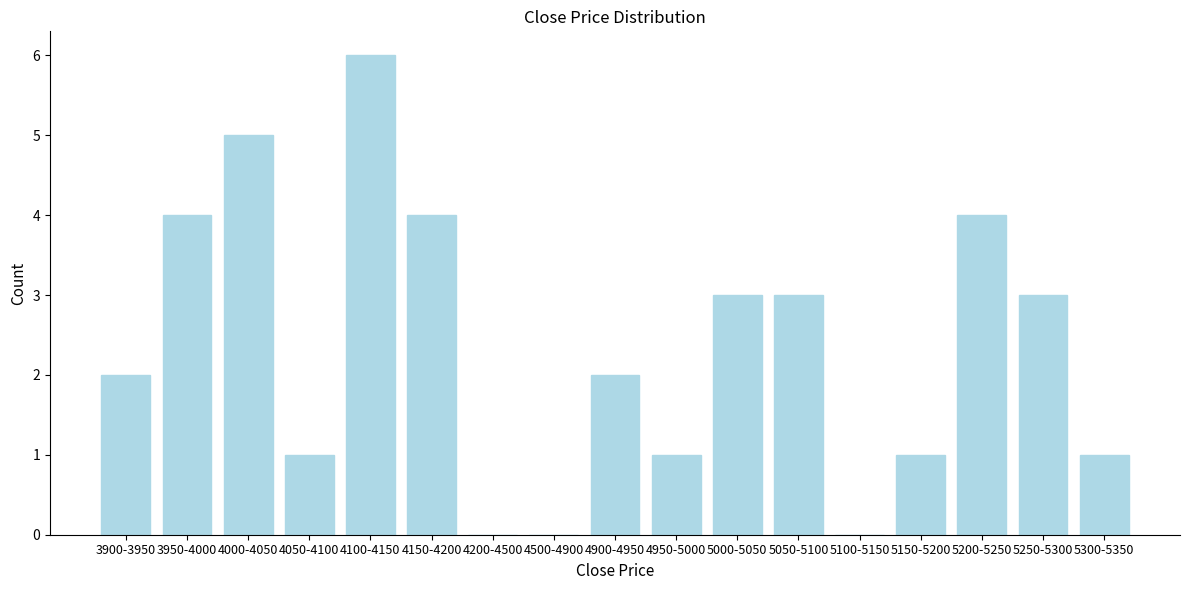

Reading left to right, what are all the values shown in this chart?

3900-3950=2	3950-4000=4	4000-4050=5	4050-4100=1	4100-4150=6	4150-4200=4	4200-4500=0	4500-4900=0	4900-4950=2	4950-5000=1	5000-5050=3	5050-5100=3	5100-5150=0	5150-5200=1	5200-5250=4	5250-5300=3	5300-5350=1